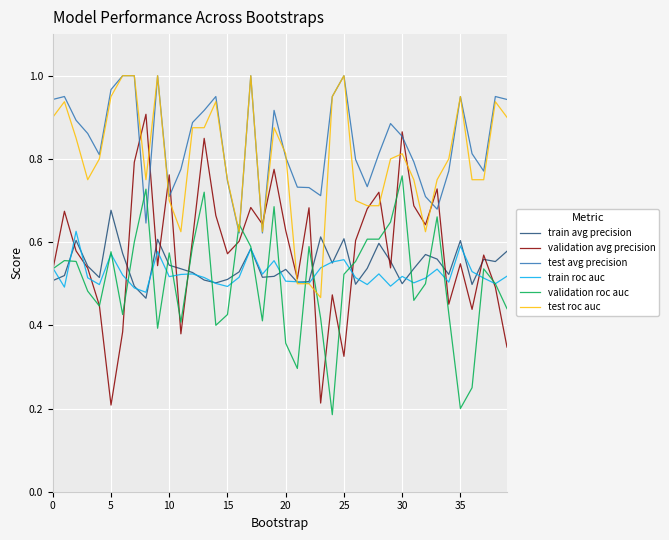

Which series has the widest spread of values?

validation avg precision